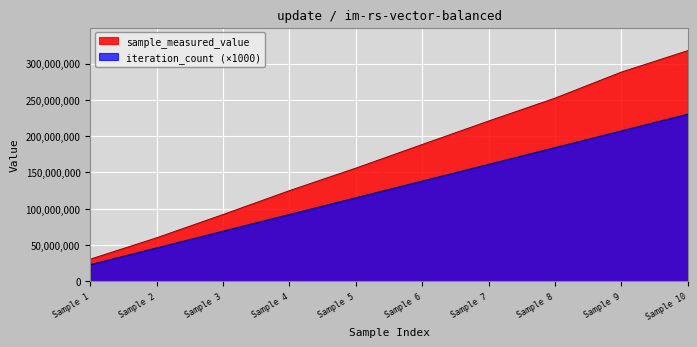

What is the minimum value for sample_measured_value?

30657871